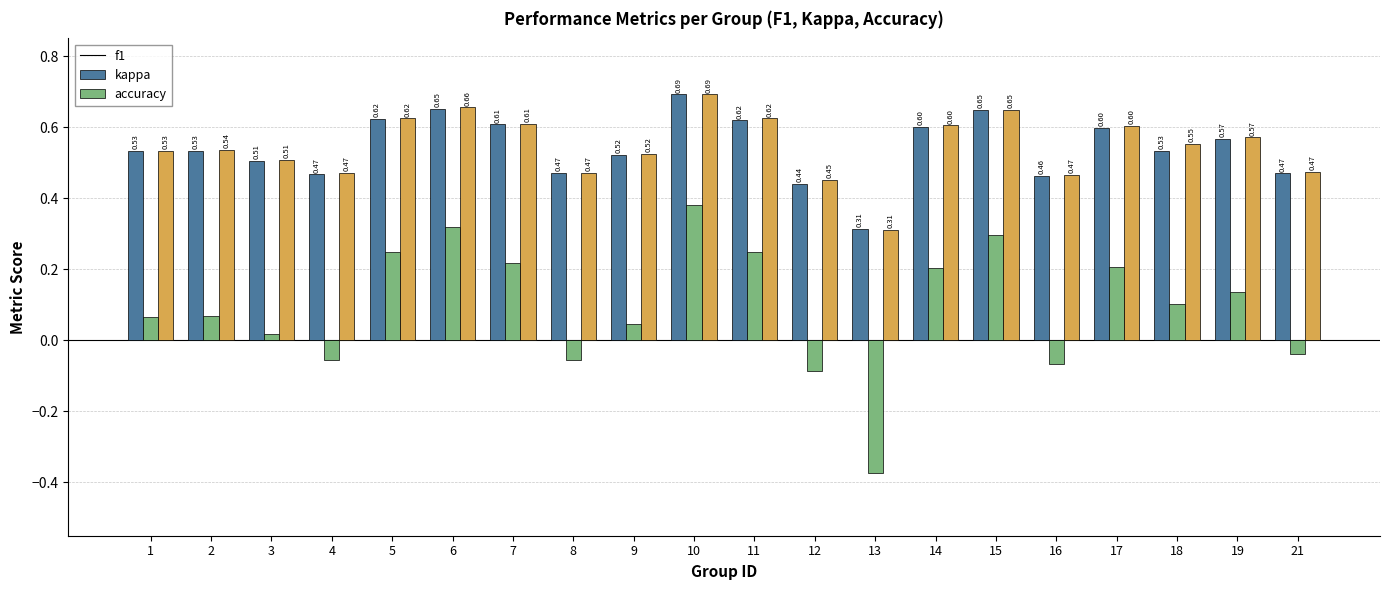

Which series has the widest spread of values?

kappa